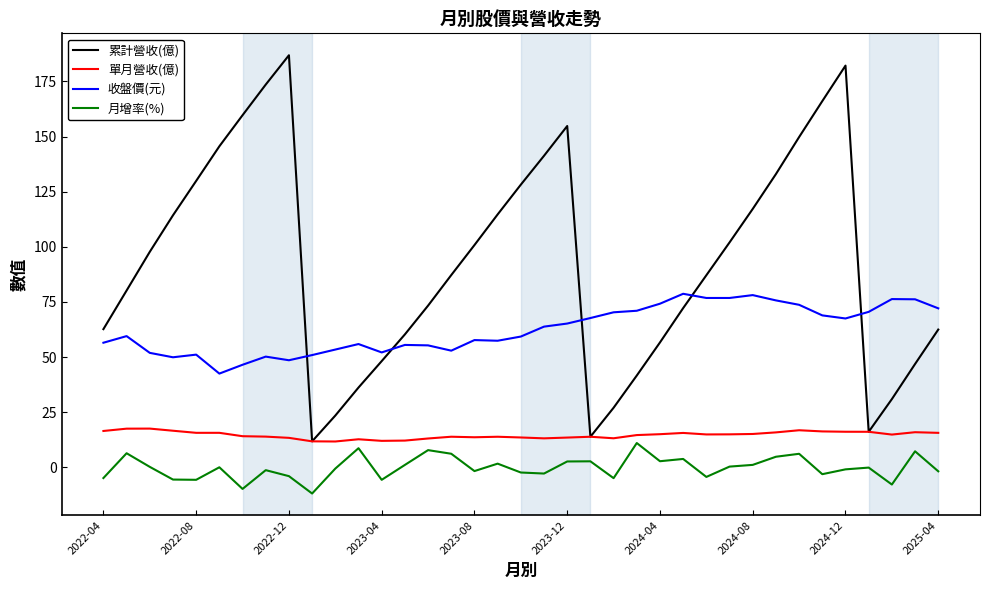

Count the number of data series in this chart.

4